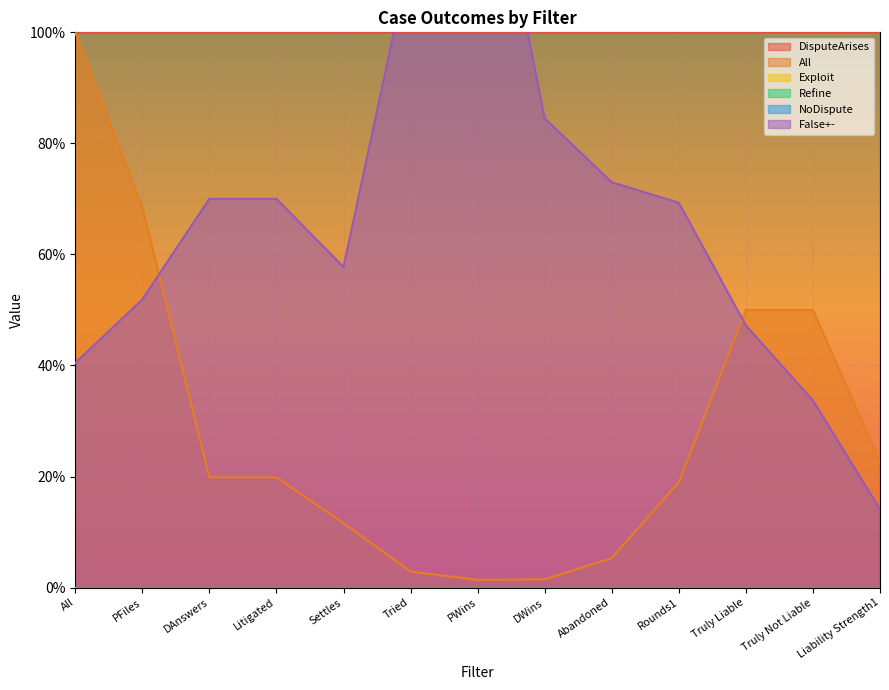

What is the greatest value displayed?

1.5